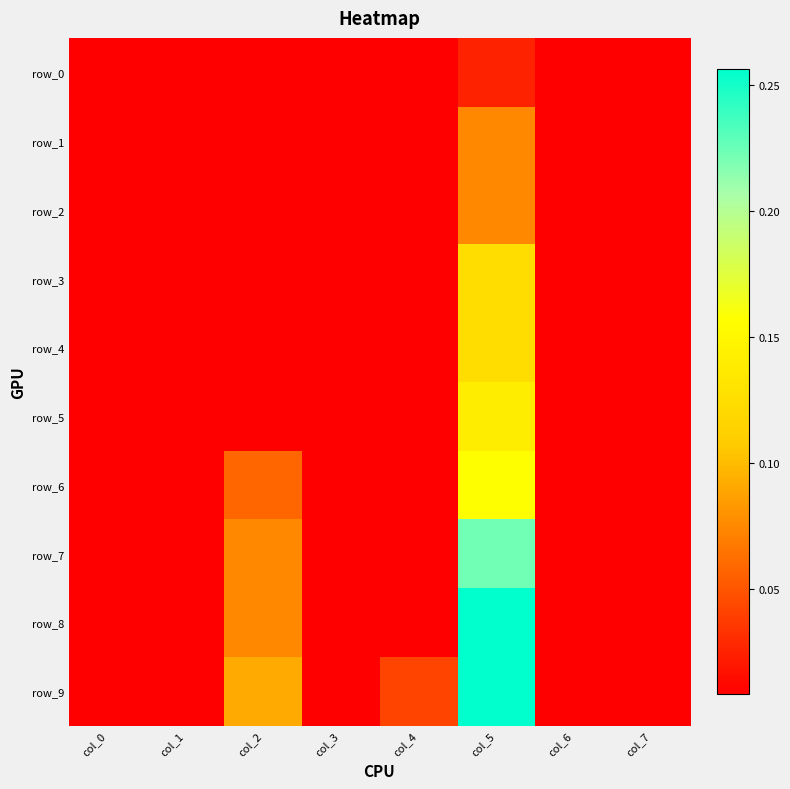

Which series has the largest range (max minus min)?

row_8